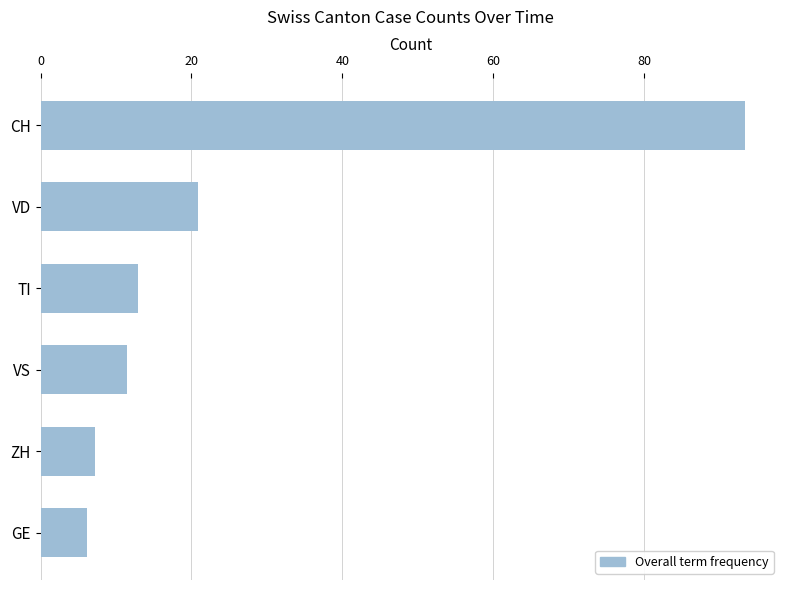

What is the label of the 3rd bar from the top?

TI